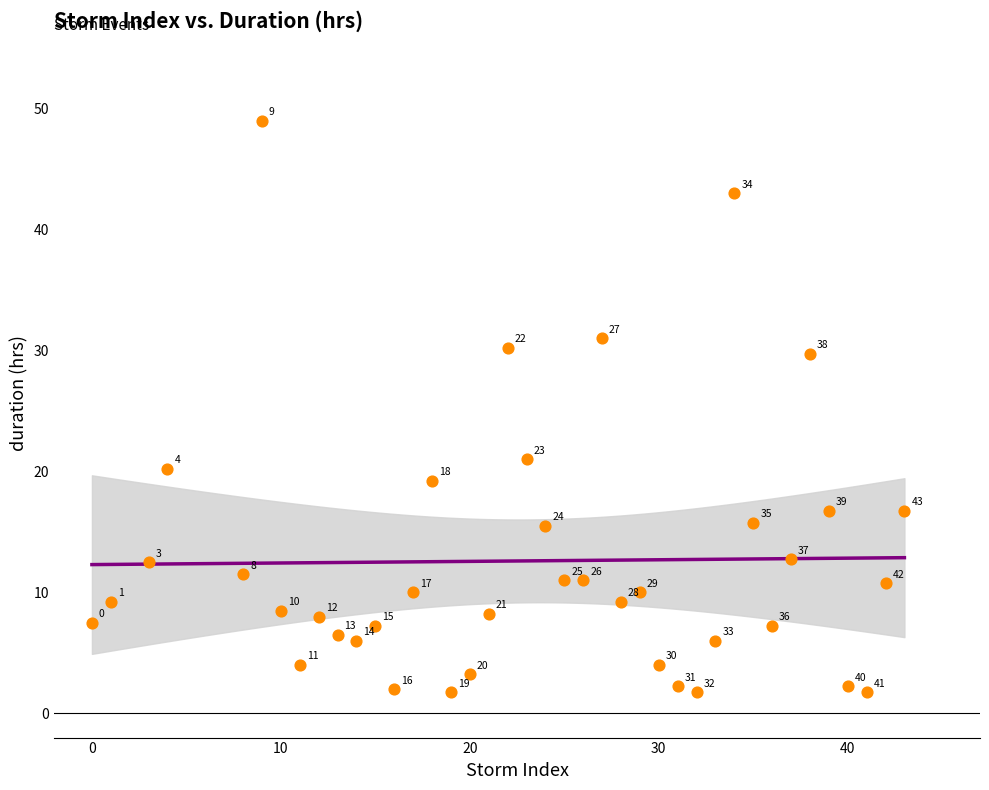

What Y value in the scatter plot is closest to 25?

21.0